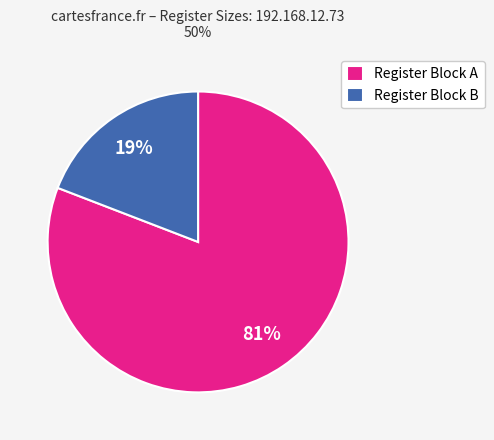

To the nearest percent, what is the difference between the largest and smallest slice percentages?

62%